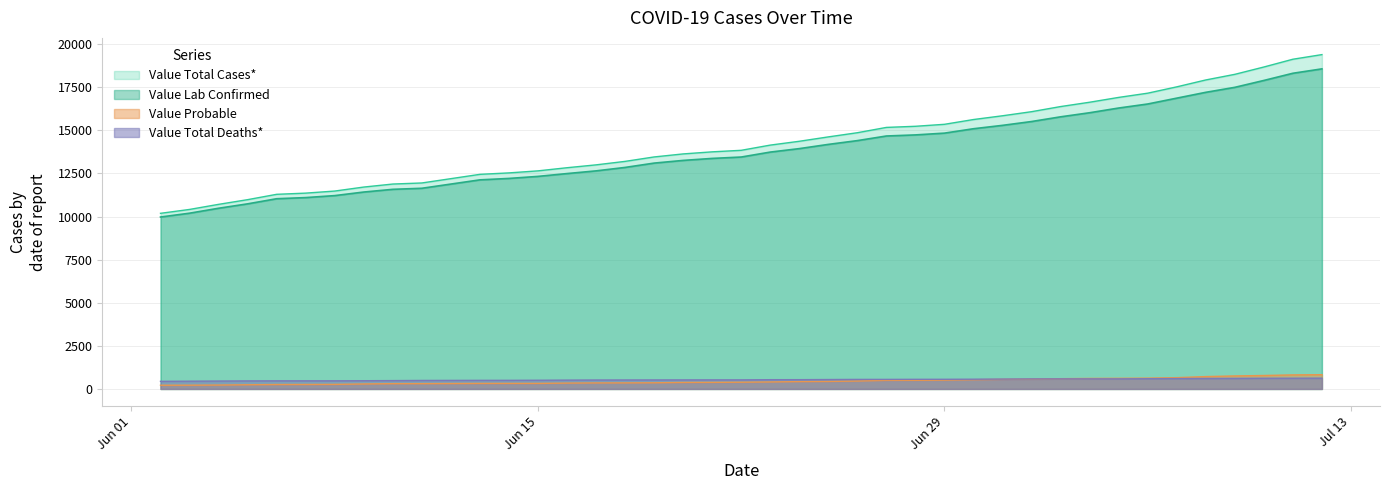

Which series has the widest spread of values?

Value Total Cases*